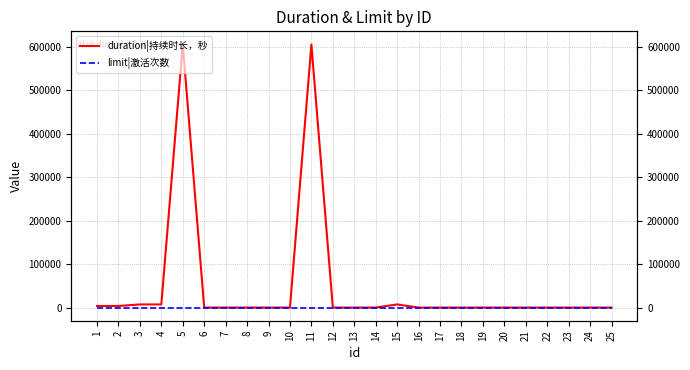

What is the difference between the highest and lowest values at 16?

1